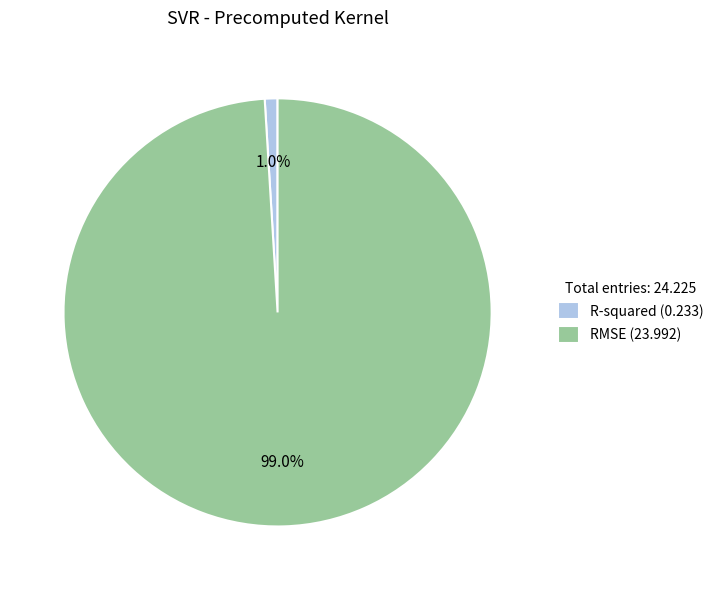

What percentage is the RMSE slice, to the nearest percent?

99%